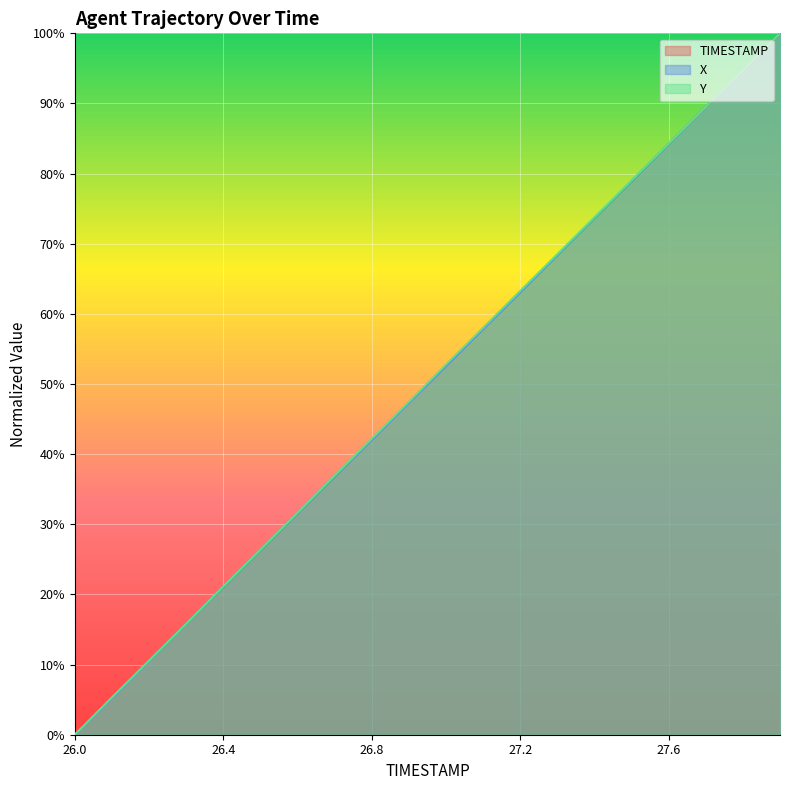

How many lines are shown in the chart?

3